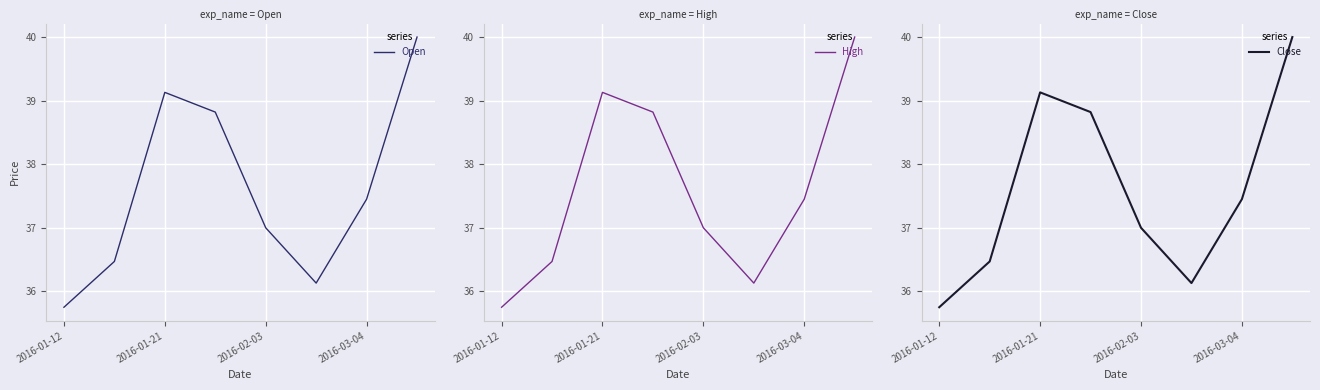

Does the chart display data point markers on the line(s)?

No